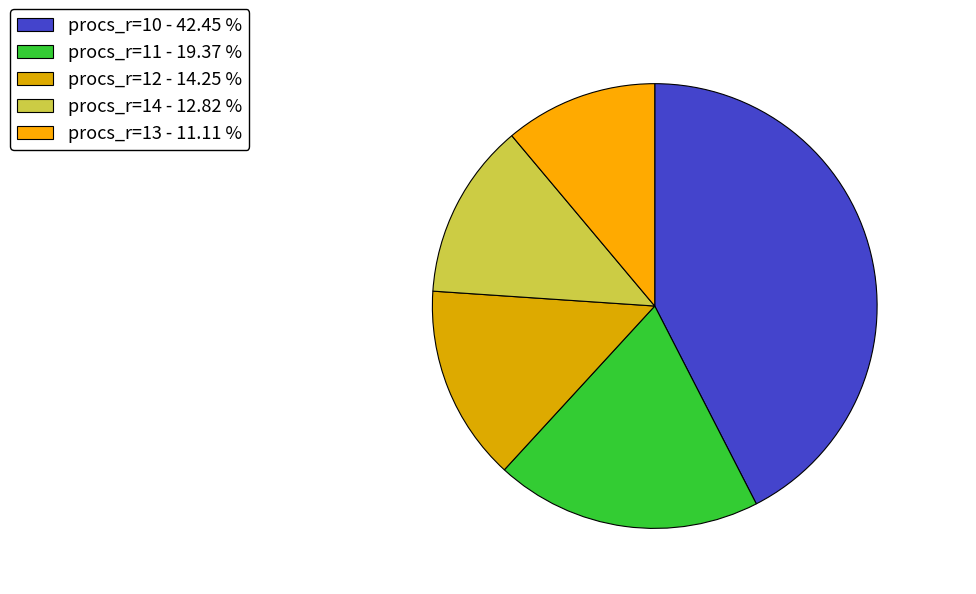

Is there a majority slice in this chart?

No